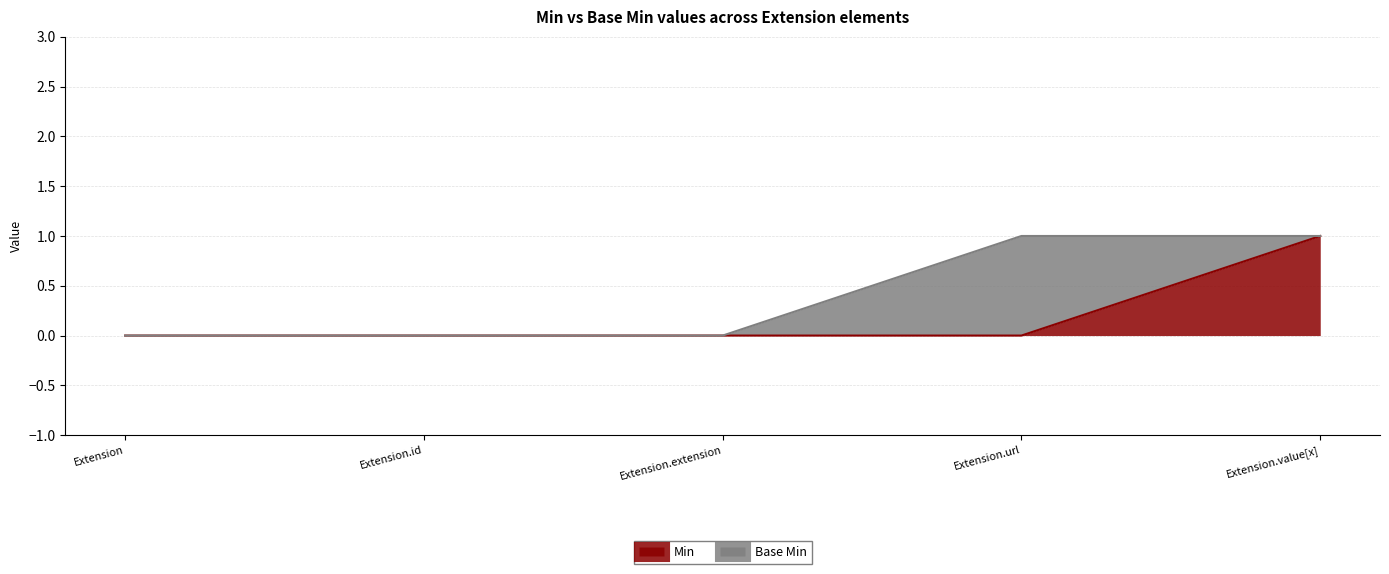

What is the greatest value displayed?

1